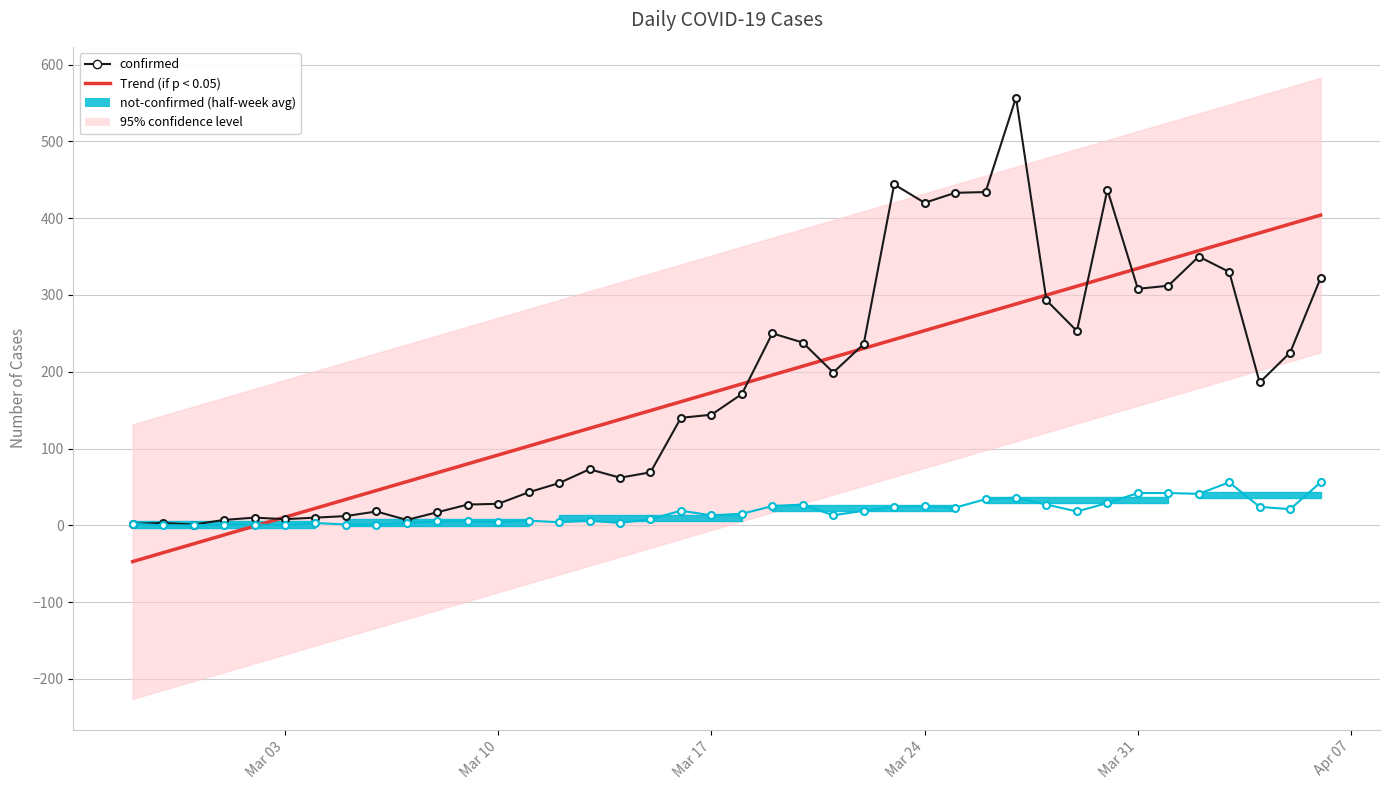

Count the number of data series in this chart.

3